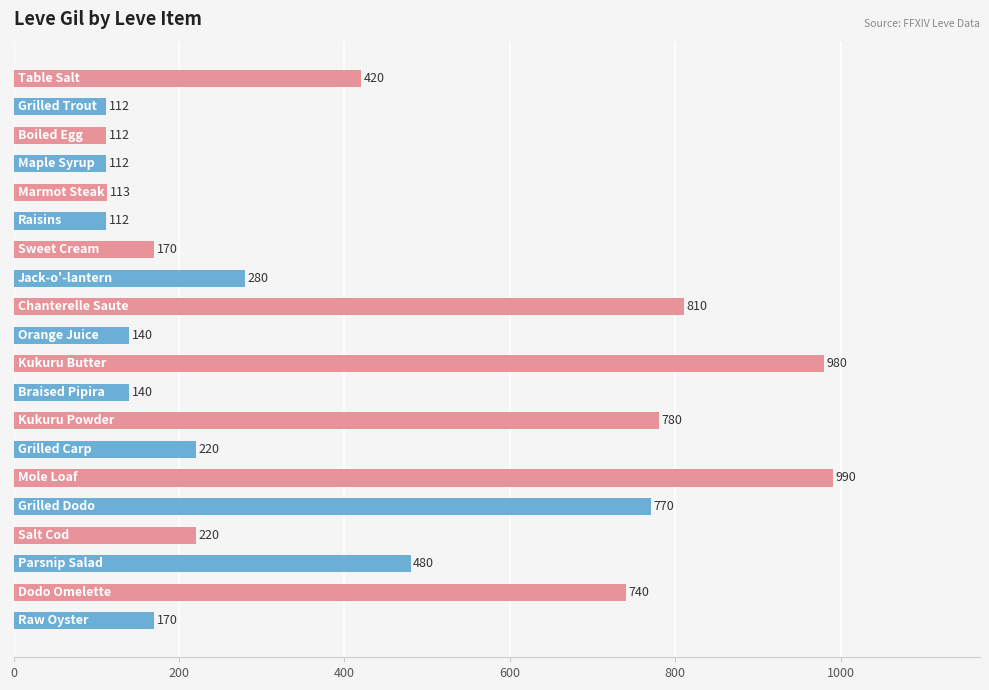

What is the greatest value displayed?

990